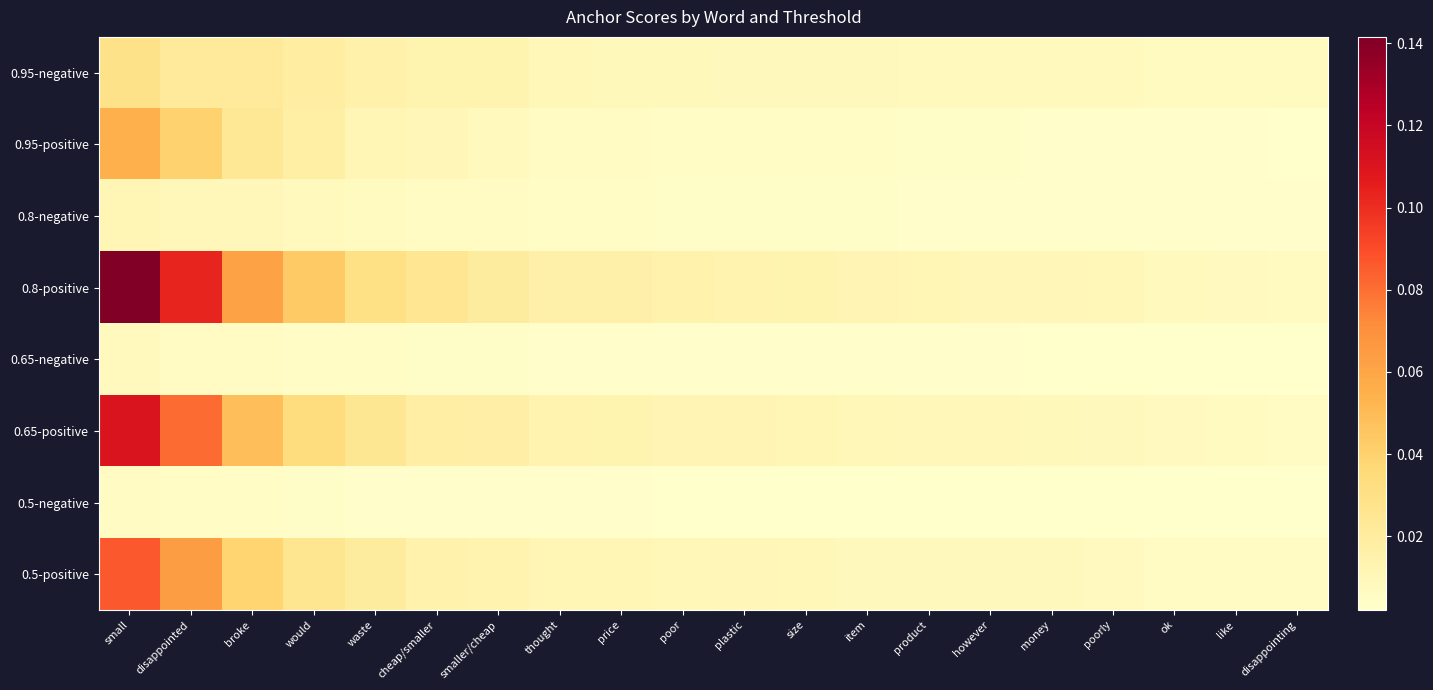

Reading left to right, extract all data points from this chart.

0.95-negative: small=0.0	disappointed=0.0	broke=0.0	would=0.0	waste=0.0	cheap/smaller=0.0	smaller/cheap=0.0	thought=0.0	price=0.0	poor=0.0	plastic=0.0	size=0.0	item=0.0	product=0.0	however=0.0	money=0.0	poorly=0.0	ok=0.0	like=0.0	disappointing=0.0
0.95-positive: small=0.1	disappointed=0.0	broke=0.0	would=0.0	waste=0.0	cheap/smaller=0.0	smaller/cheap=0.0	thought=0.0	price=0.0	poor=0.0	plastic=0.0	size=0.0	item=0.0	product=0.0	however=0.0	money=0.0	poorly=0.0	ok=0.0	like=0.0	disappointing=0.0
0.8-negative: small=0.0	disappointed=0.0	broke=0.0	would=0.0	waste=0.0	cheap/smaller=0.0	smaller/cheap=0.0	thought=0.0	price=0.0	poor=0.0	plastic=0.0	size=0.0	item=0.0	product=0.0	however=0.0	money=0.0	poorly=0.0	ok=0.0	like=0.0	disappointing=0.0
0.8-positive: small=0.1	disappointed=0.1	broke=0.1	would=0.0	waste=0.0	cheap/smaller=0.0	smaller/cheap=0.0	thought=0.0	price=0.0	poor=0.0	plastic=0.0	size=0.0	item=0.0	product=0.0	however=0.0	money=0.0	poorly=0.0	ok=0.0	like=0.0	disappointing=0.0
0.65-negative: small=0.0	disappointed=0.0	broke=0.0	would=0.0	waste=0.0	cheap/smaller=0.0	smaller/cheap=0.0	thought=0.0	price=0.0	poor=0.0	plastic=0.0	size=0.0	item=0.0	product=0.0	however=0.0	money=0.0	poorly=0.0	ok=0.0	like=0.0	disappointing=0.0
0.65-positive: small=0.1	disappointed=0.1	broke=0.0	would=0.0	waste=0.0	cheap/smaller=0.0	smaller/cheap=0.0	thought=0.0	price=0.0	poor=0.0	plastic=0.0	size=0.0	item=0.0	product=0.0	however=0.0	money=0.0	poorly=0.0	ok=0.0	like=0.0	disappointing=0.0
0.5-negative: small=0.0	disappointed=0.0	broke=0.0	would=0.0	waste=0.0	cheap/smaller=0.0	smaller/cheap=0.0	thought=0.0	price=0.0	poor=0.0	plastic=0.0	size=0.0	item=0.0	product=0.0	however=0.0	money=0.0	poorly=0.0	ok=0.0	like=0.0	disappointing=0.0
0.5-positive: small=0.1	disappointed=0.1	broke=0.0	would=0.0	waste=0.0	cheap/smaller=0.0	smaller/cheap=0.0	thought=0.0	price=0.0	poor=0.0	plastic=0.0	size=0.0	item=0.0	product=0.0	however=0.0	money=0.0	poorly=0.0	ok=0.0	like=0.0	disappointing=0.0